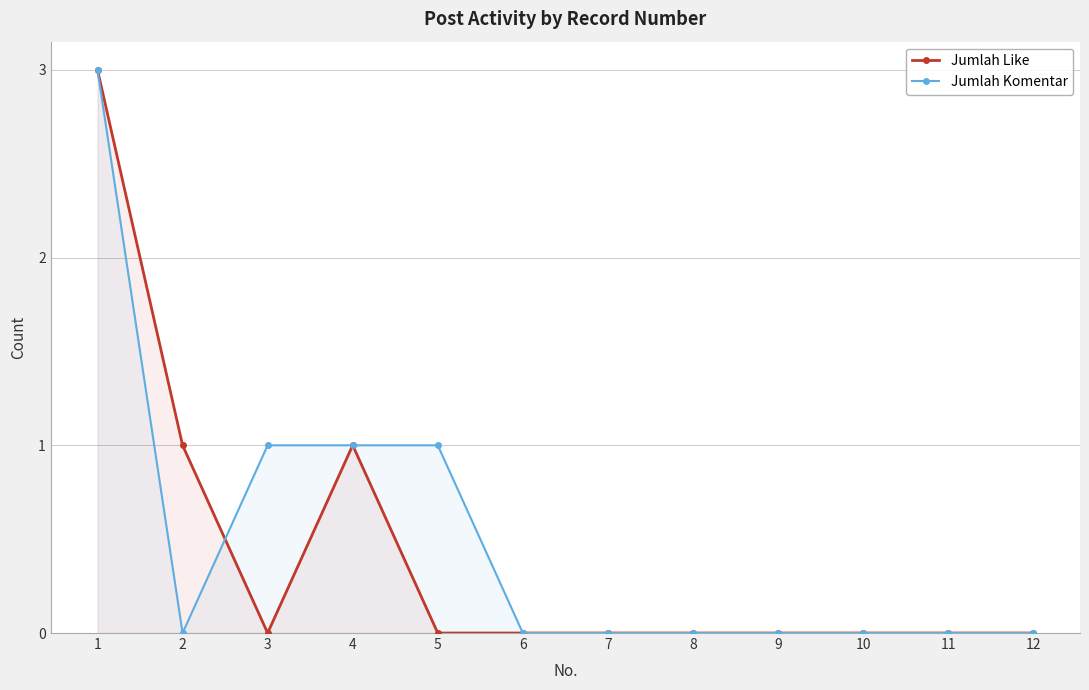

Is it true that Jumlah Komentar equals 1 at 3?

True